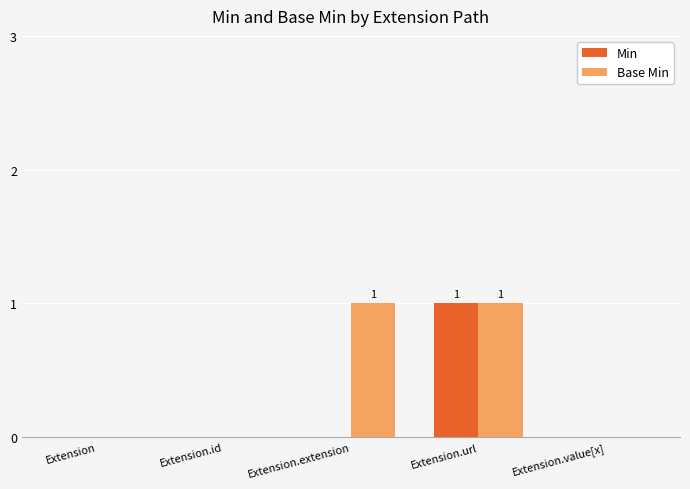

Is the value of Min at Extension.extension greater than the value of Base Min at Extension.extension?

No